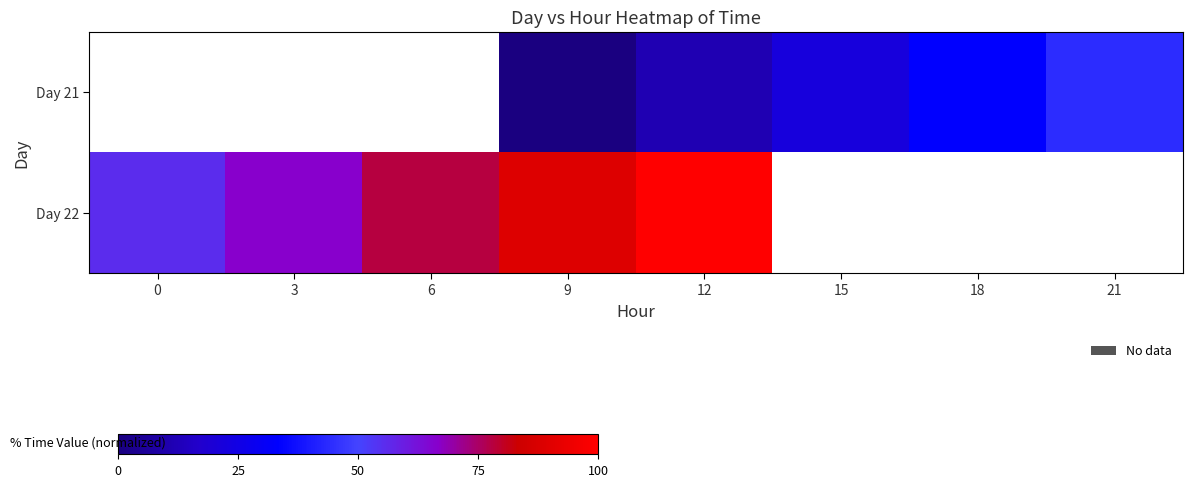

The value of Day 22 at 3 is 42.2. True or false?

False